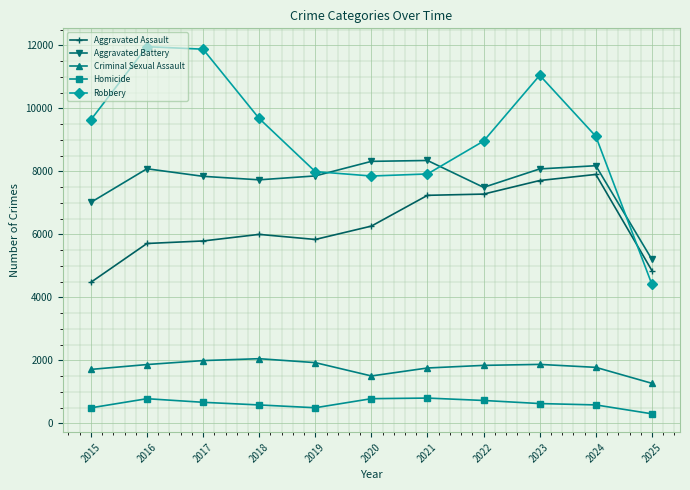

What is the difference between the second highest and second lowest values in the Homicide series?

291